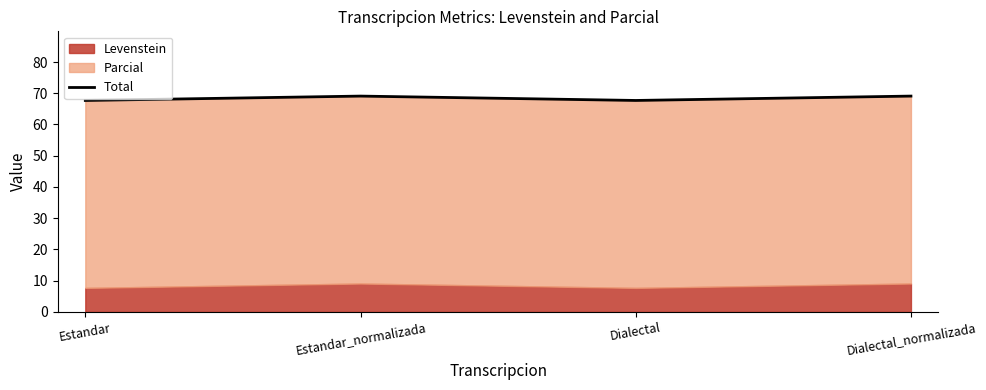

How many lines are shown in the chart?

1